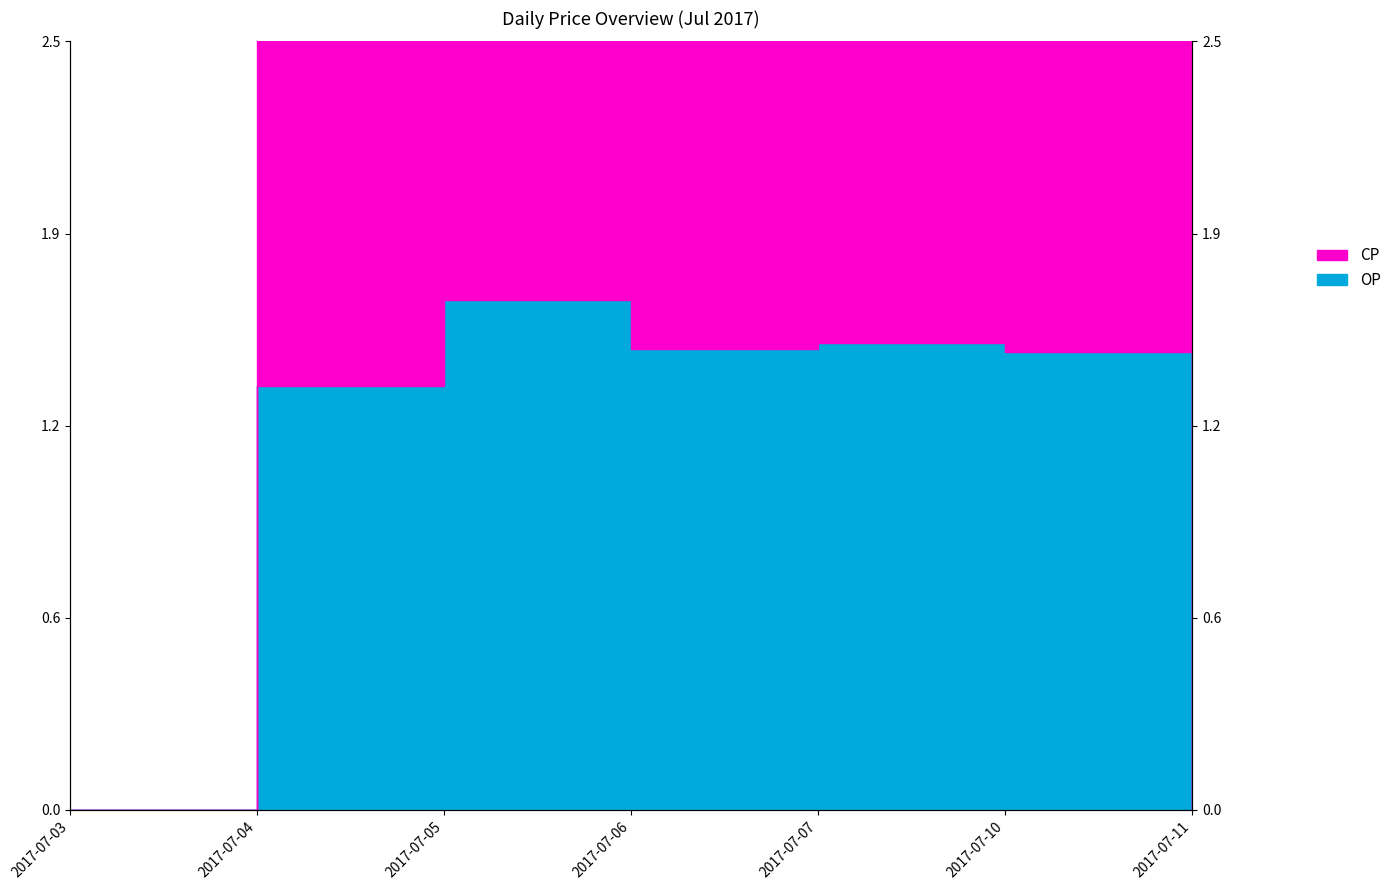

Is it true that CP equals 3.0 at 2017-07-06?

True